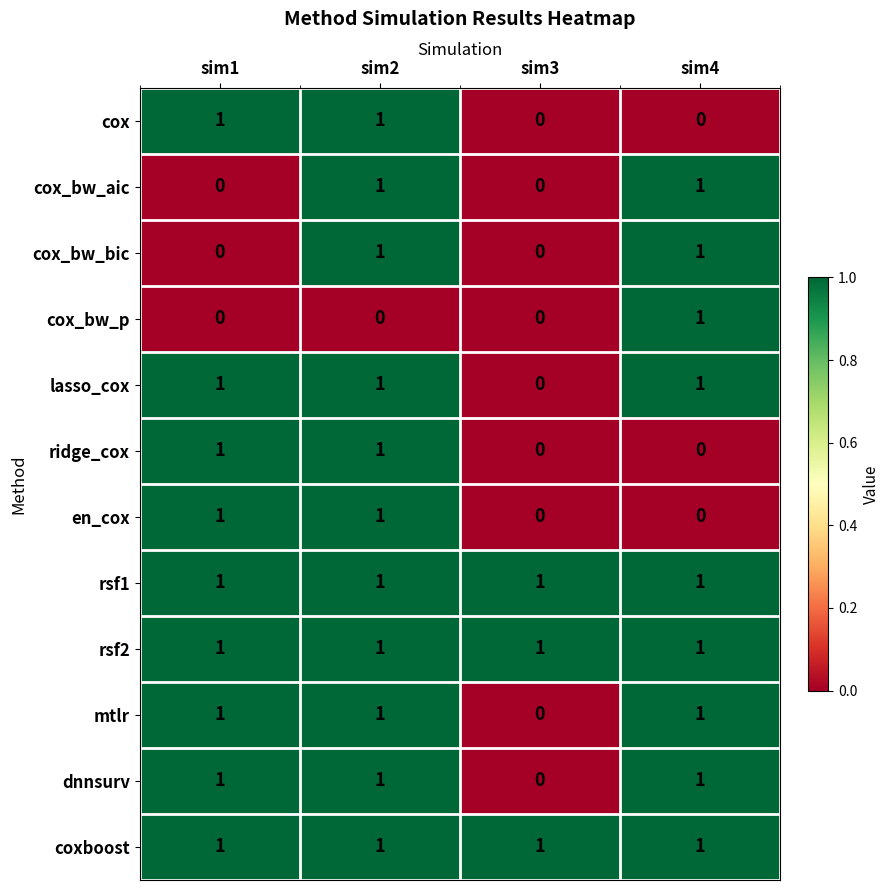

At how many categories does at least one series exceed 0?

4